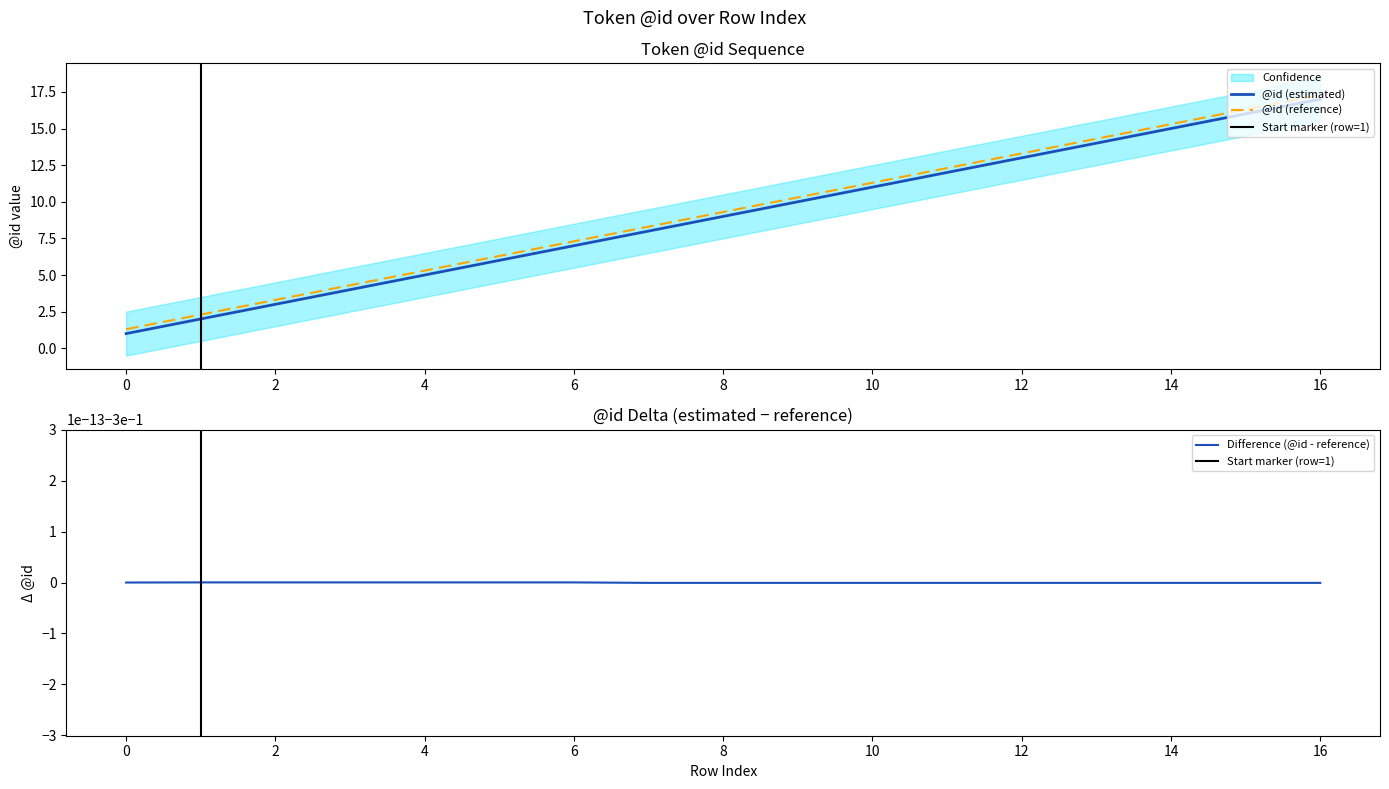

The @id (estimated) series shows 26.8 at 16. True or false?

False